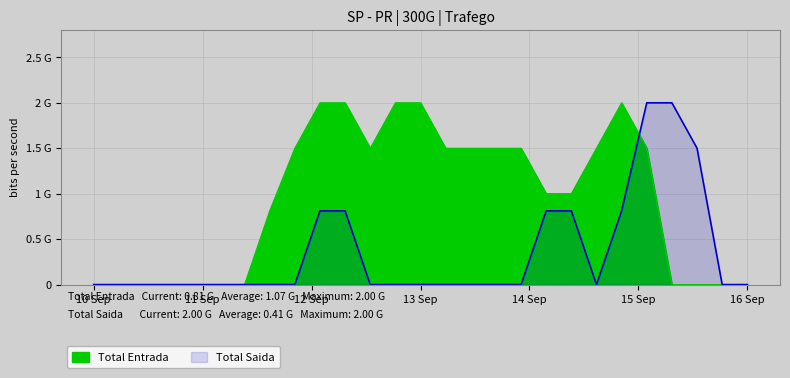

Reading right to left, extract all data points from this chart.

Total Entrada: 0.0	0.0	0.0	0.0	1.5	2.0	1.5	1.0	1.0	1.5	1.5	1.5	1.5	2.0	2.0	1.5	2.0	2.0	1.5	0.8	0.0	0.0	0.0	0.0	0.0	0.0	0.0
Total Saida: 0.0	0.0	1.5	2.0	2.0	0.8	0.0	0.8	0.8	0.0	0.0	0.0	0.0	0.0	0.0	0.0	0.8	0.8	0.0	0.0	0.0	0.0	0.0	0.0	0.0	0.0	0.0